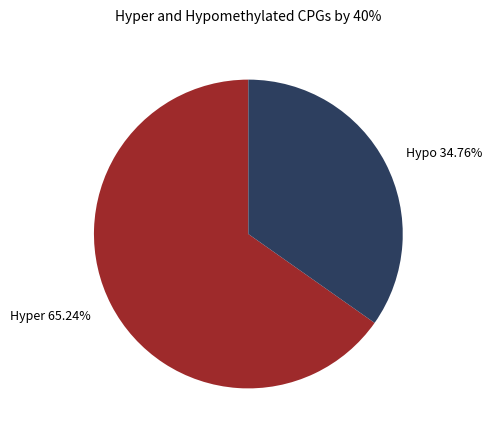

Do Hyper 65.24% and Hypo 34.76% together represent more than half of the pie?

Yes